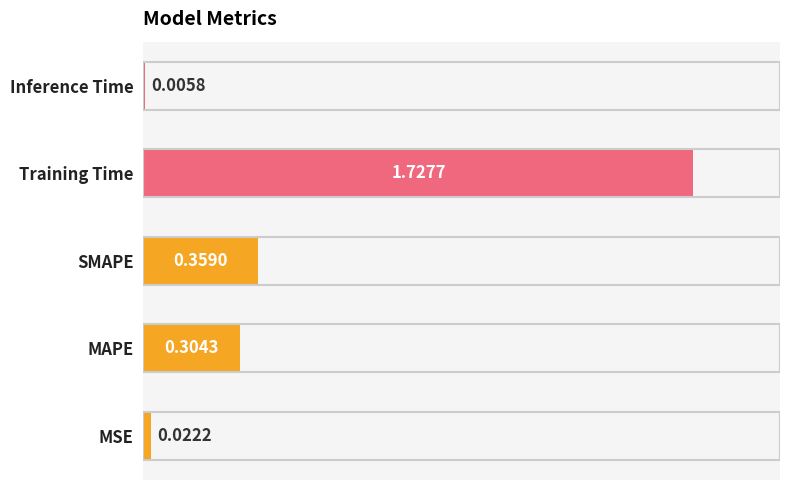

Which label corresponds to the largest value in the chart?

Training Time